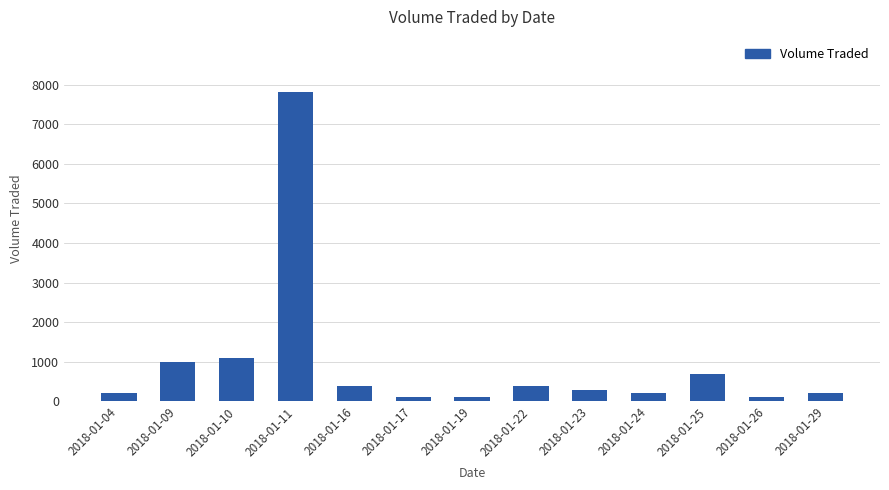

Which label corresponds to the largest value in the chart?

2018-01-11